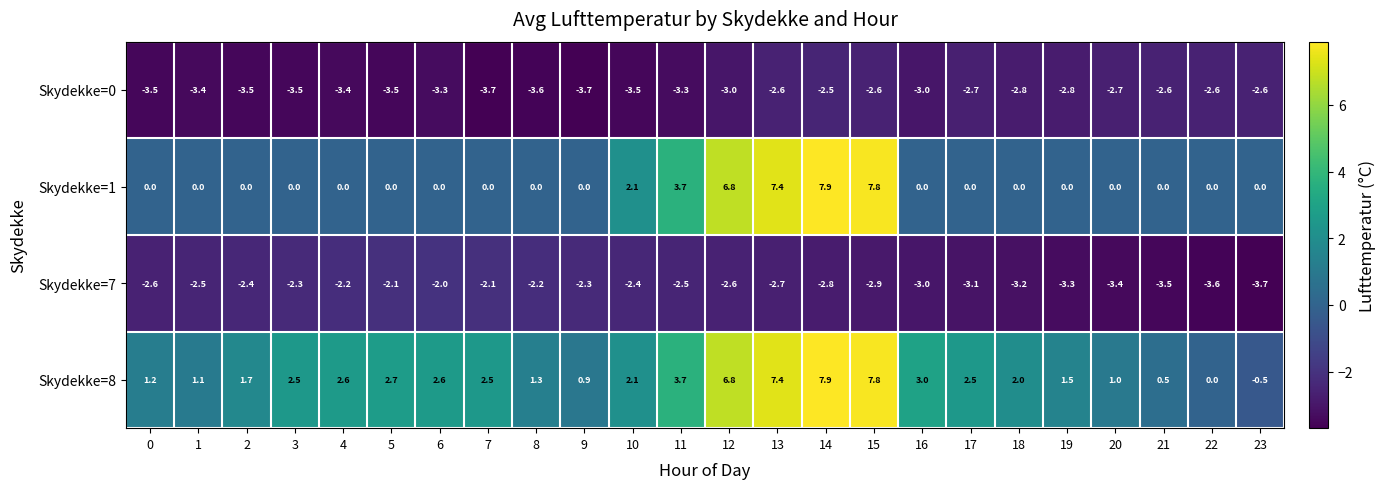

Is it true that Skydekke=1 equals 3.0 at 10?

False